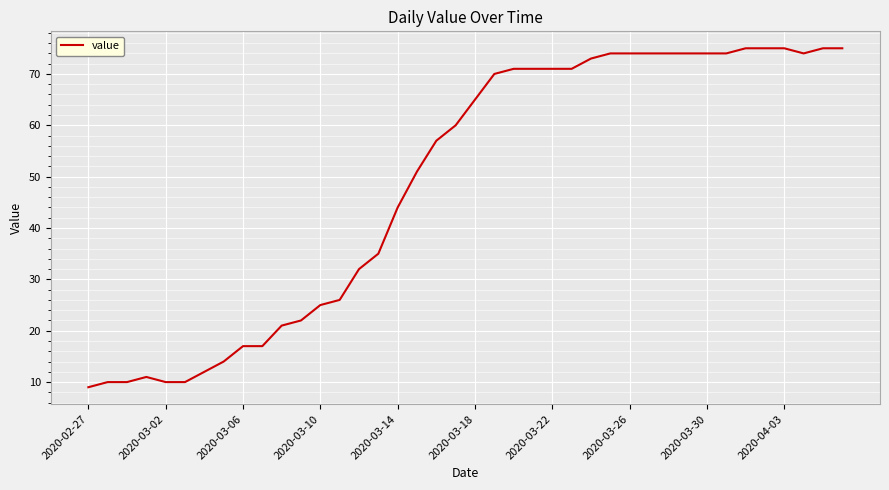

What is the minimum value shown in the chart?

9